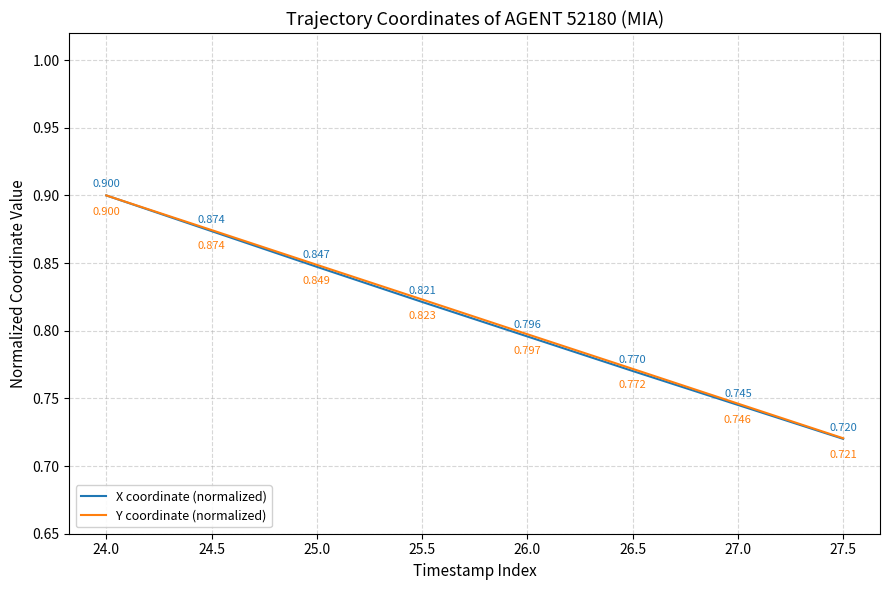

How many categories are shown in the chart?

8